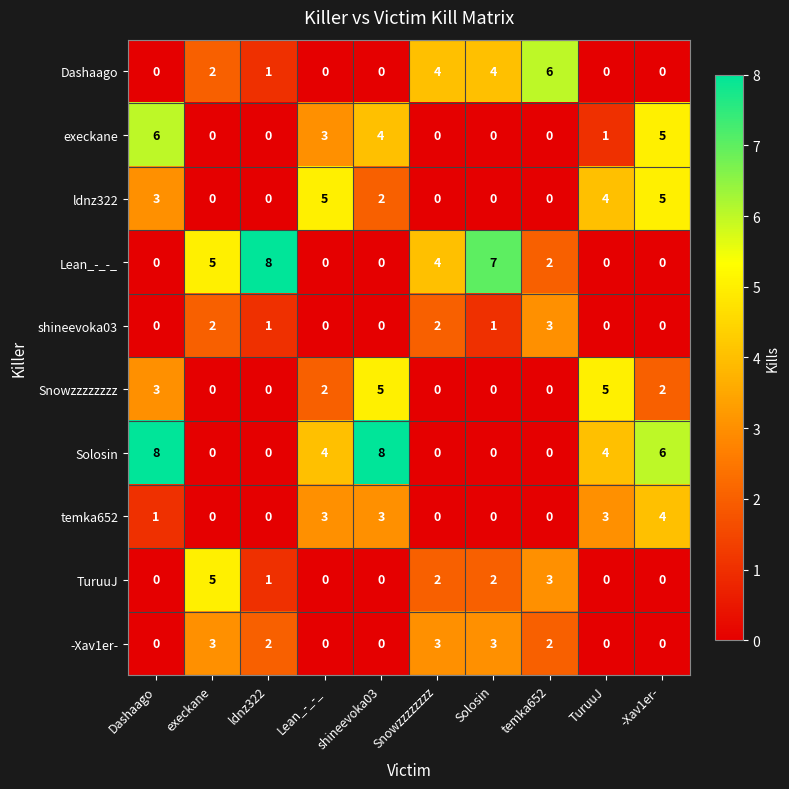

The Lean_-_-_ series shows 0 at -Xav1er-. True or false?

True